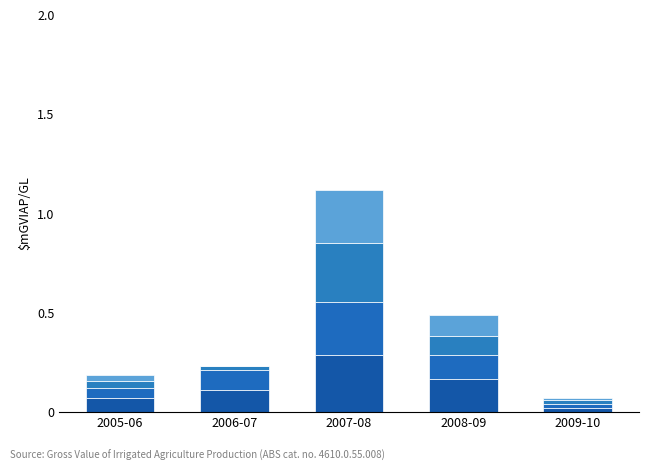

At which category is the sum across all series the highest?

2007-08